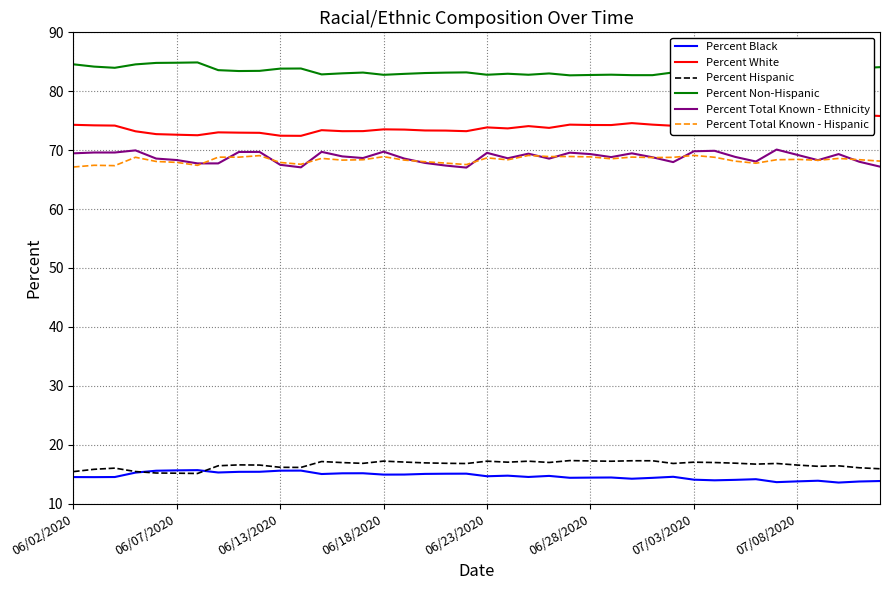

True or false: Percent Total Known - Ethnicity and Percent Black intersect in this chart.

False